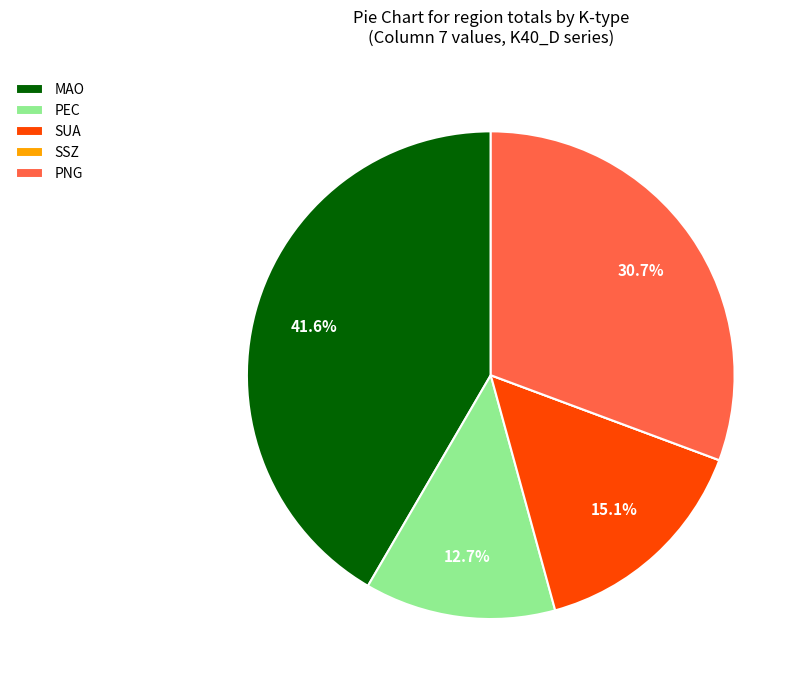

To the nearest percent, what is the combined percentage of PNG and PEC?

43%